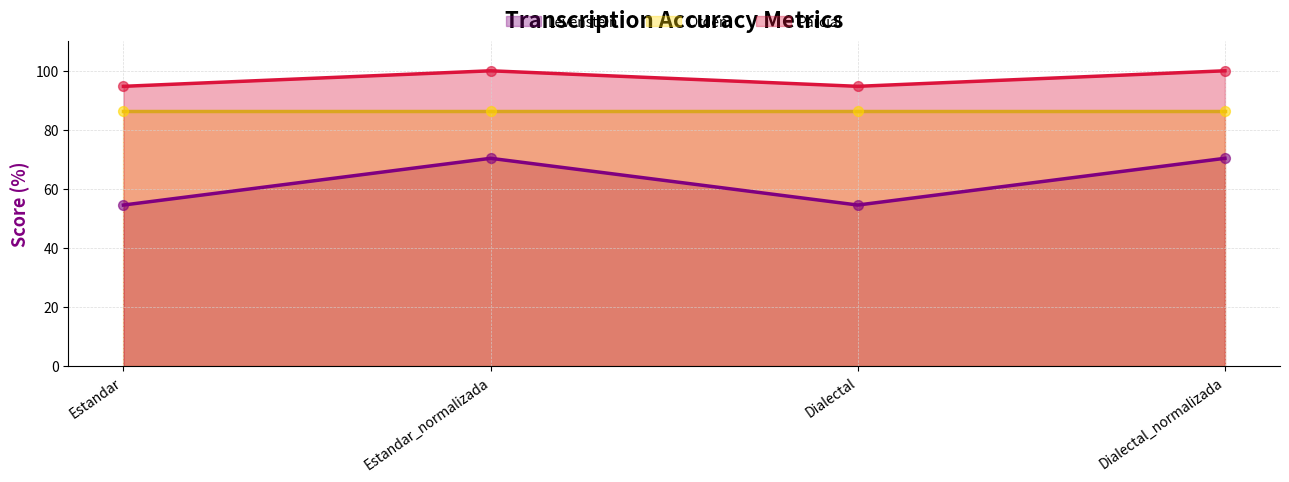

Which series has the largest total across all categories?

Parcial